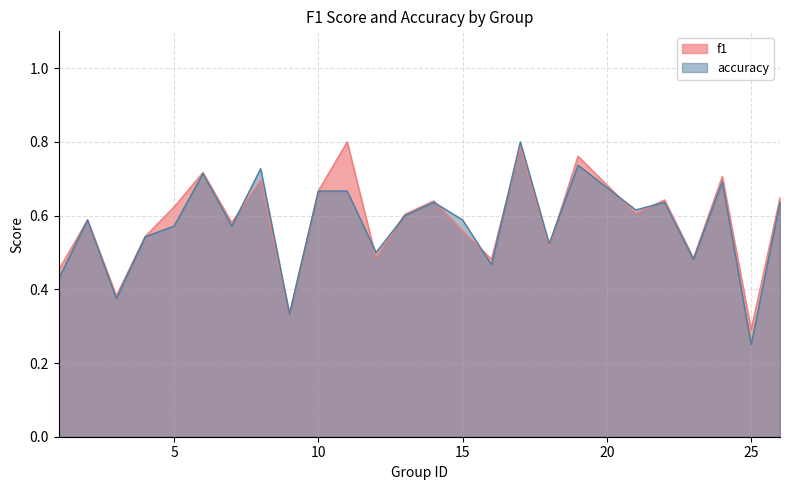

Does the chart display data point markers on the line(s)?

No